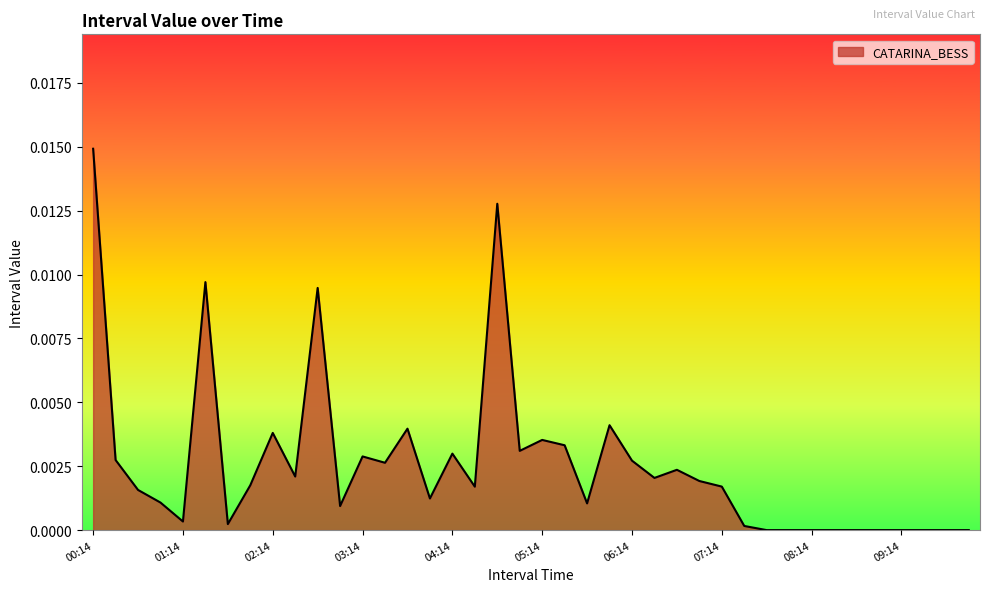

What is the label of the 27th point from the left?

06:44